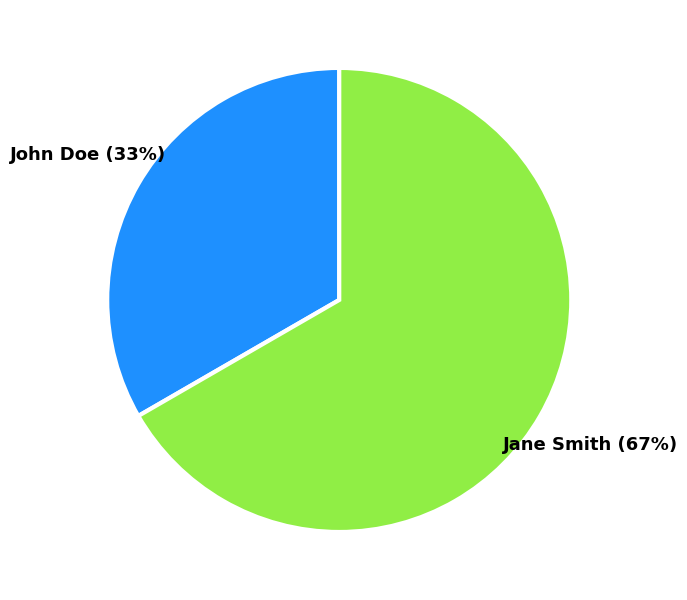

True or false: Jane Smith accounts for 67% of the total.

True